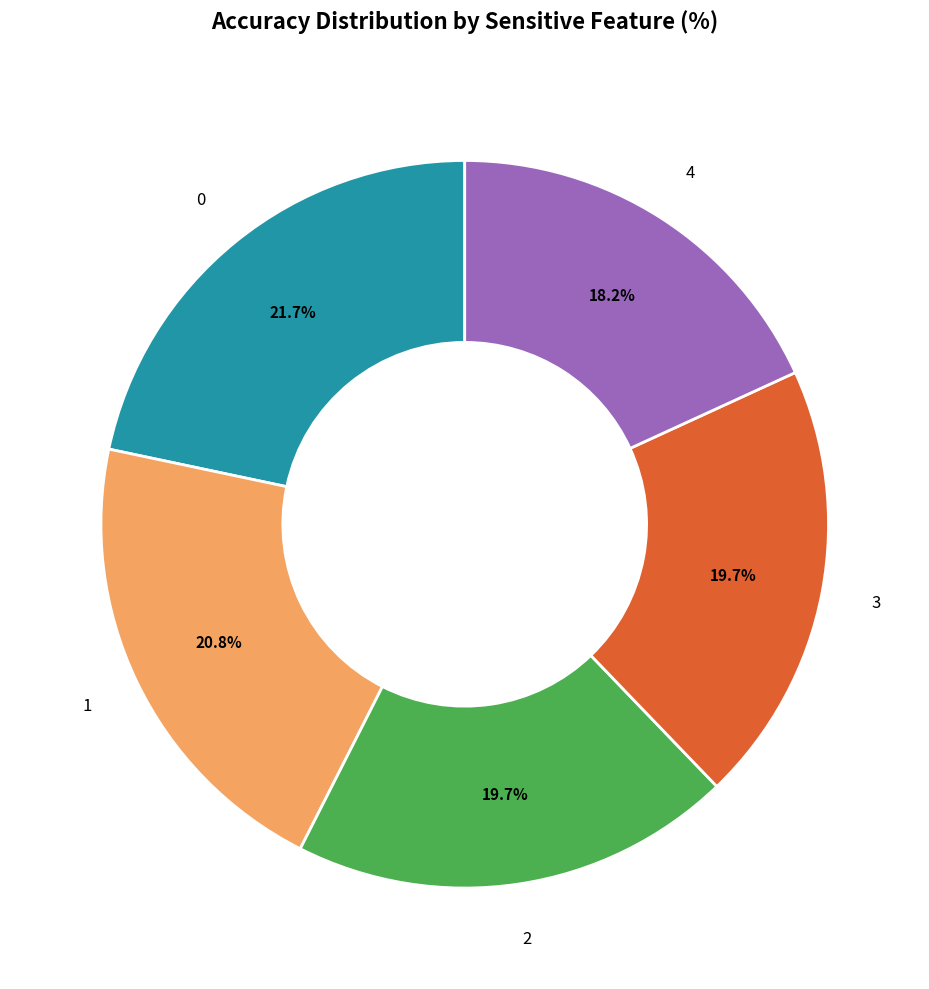

Does any single category account for the majority?

No